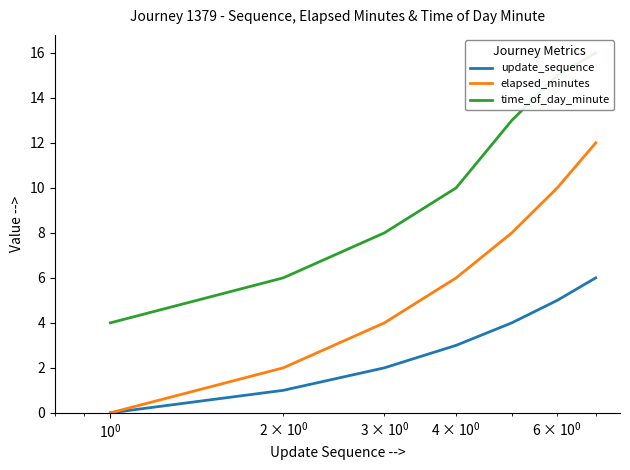

Count the number of data series in this chart.

3